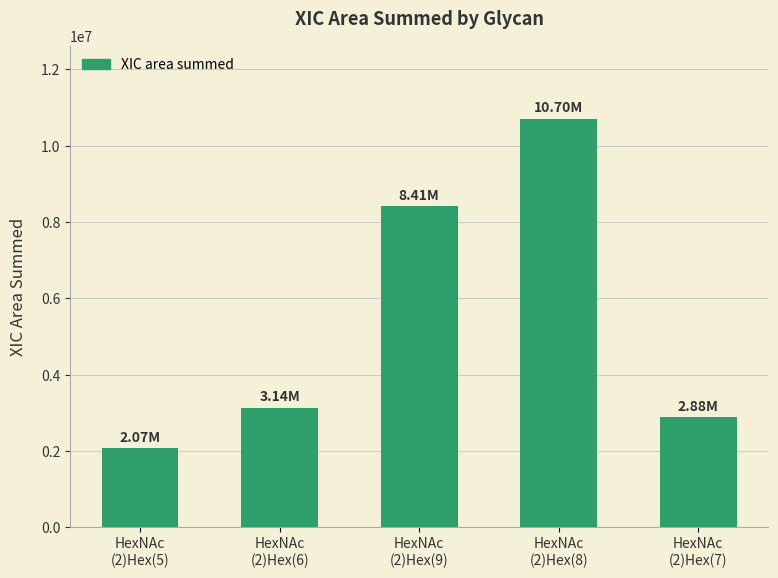

List the labels in order of value, largest first.

HexNAc
(2)Hex(8), HexNAc
(2)Hex(9), HexNAc
(2)Hex(6), HexNAc
(2)Hex(7), HexNAc
(2)Hex(5)